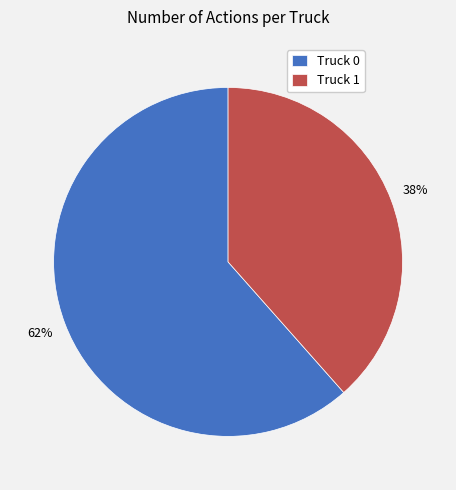

How many segments does this pie chart have?

2